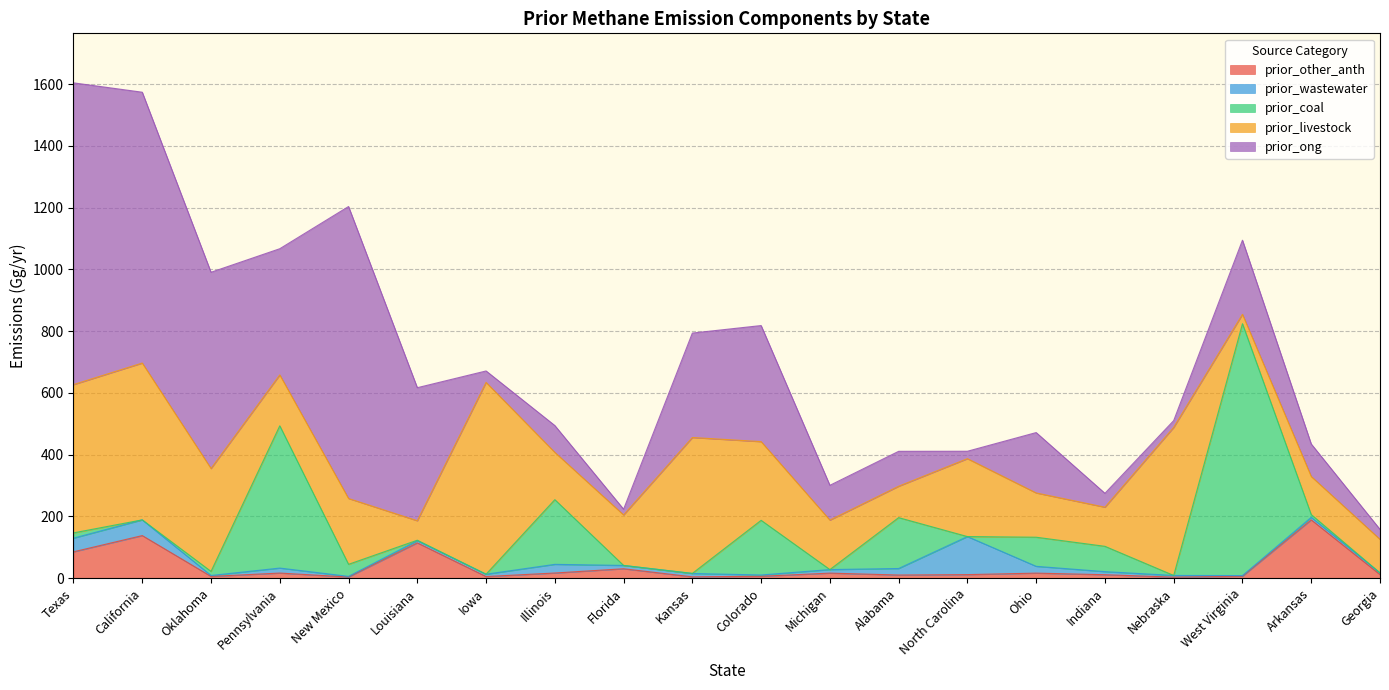

Reading left to right, list all the values displayed in this chart.

prior_other_anth: 85.3	137.8	5.7	16.5	3.7	114.2	5.2	16.7	30.4	4.3	6.1	16.3	10.2	11.5	16.3	11.2	3.3	6.3	188.8	11.7
prior_wastewater: 44.3	50.9	3.0	16.2	2.0	7.1	7.6	28.1	10.7	10.8	4.2	11.5	21.1	123.2	22.0	9.9	5.5	2.1	8.2	5.3
prior_coal: 17.0	0.0	13.2	460.8	39.0	1.5	0.0	209.5	0.0	0.3	177.0	0.0	164.8	0.0	94.2	82.0	0.0	815.6	8.8	0.0
prior_livestock: 480.2	507.9	333.3	164.8	213.2	63.0	621.2	153.2	163.7	440.1	254.9	160.2	101.7	252.4	143.4	126.7	479.6	30.5	123.5	108.7
prior_ong: 977.2	877.1	635.5	408.6	945.6	430.9	37.0	86.8	18.5	338.2	375.9	112.7	113.0	23.9	195.5	44.9	22.0	239.9	105.2	32.3